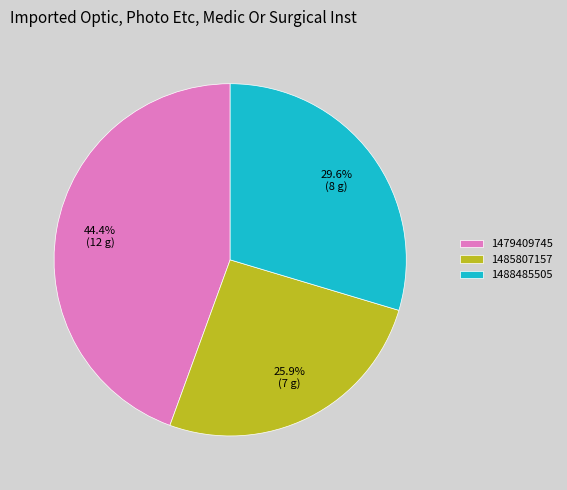

Which slice is the smallest?

1485807157